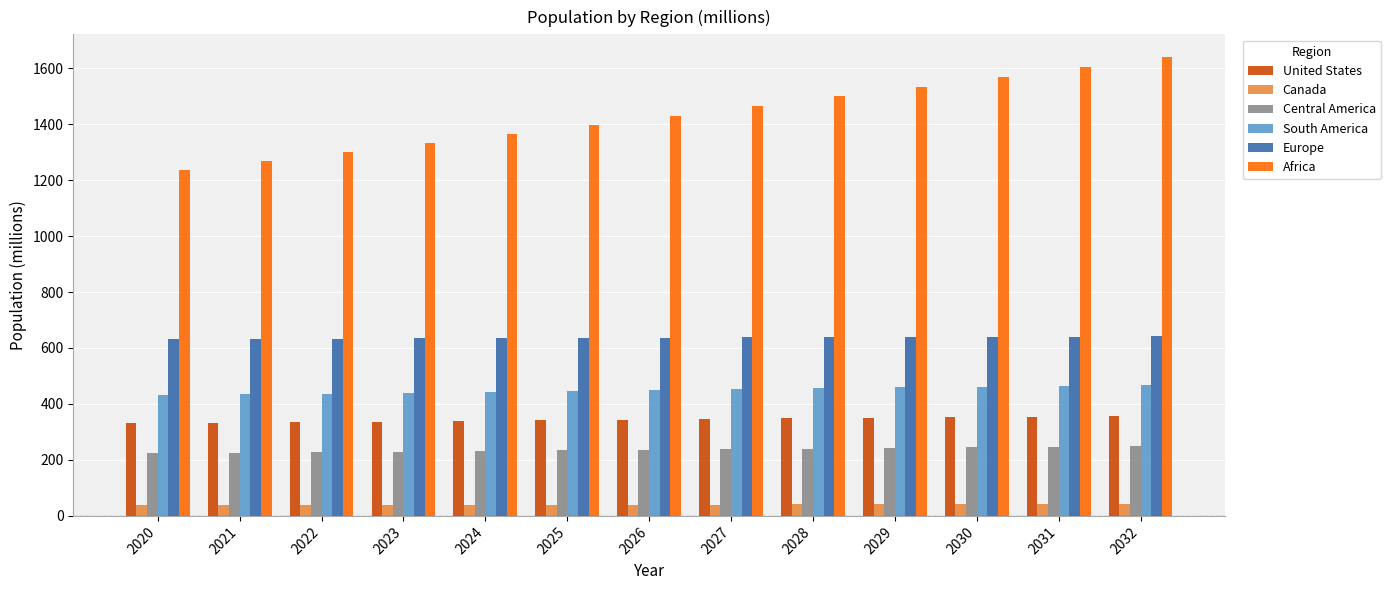

The Central America series shows 62.8 at 2023. True or false?

False